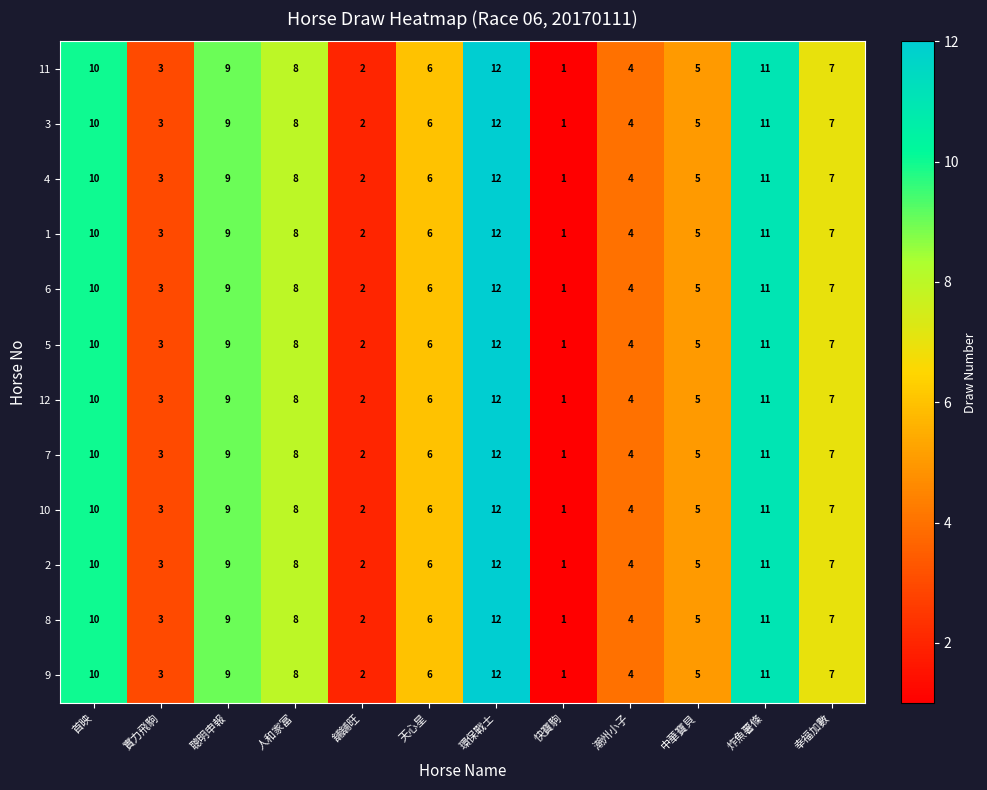

Rank the categories by 8 value from highest to lowest.

環保戰士, 炸魚薯條, 首映, 聰明申報, 人和家富, 幸福加數, 天心星, 中華寶貝, 潮州小子, 實力飛駒, 舖舖旺, 快寶駒